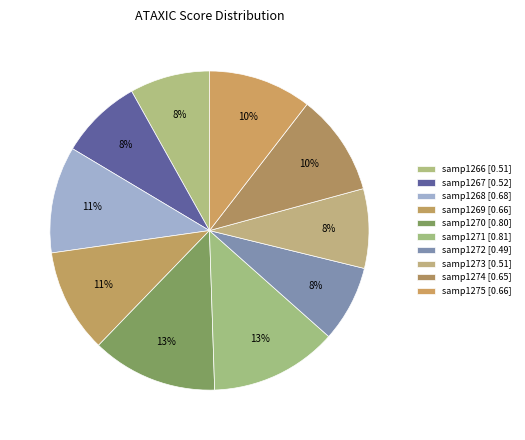

What is the change in value from samp1267 to samp1268?

+0.2